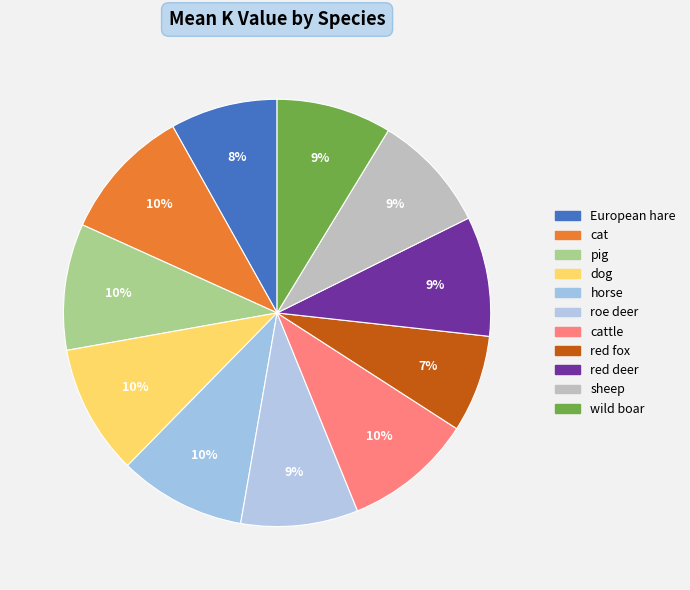

Count the number of slices in the pie.

11